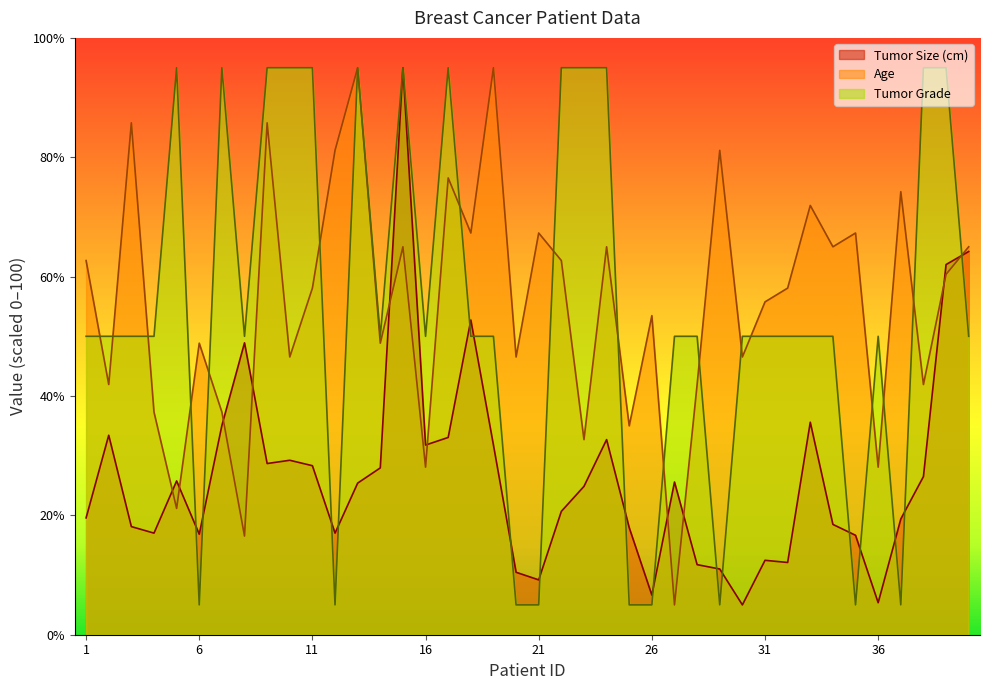

Is the value of Age at 16 greater than the value of Tumor Grade at 9?

No